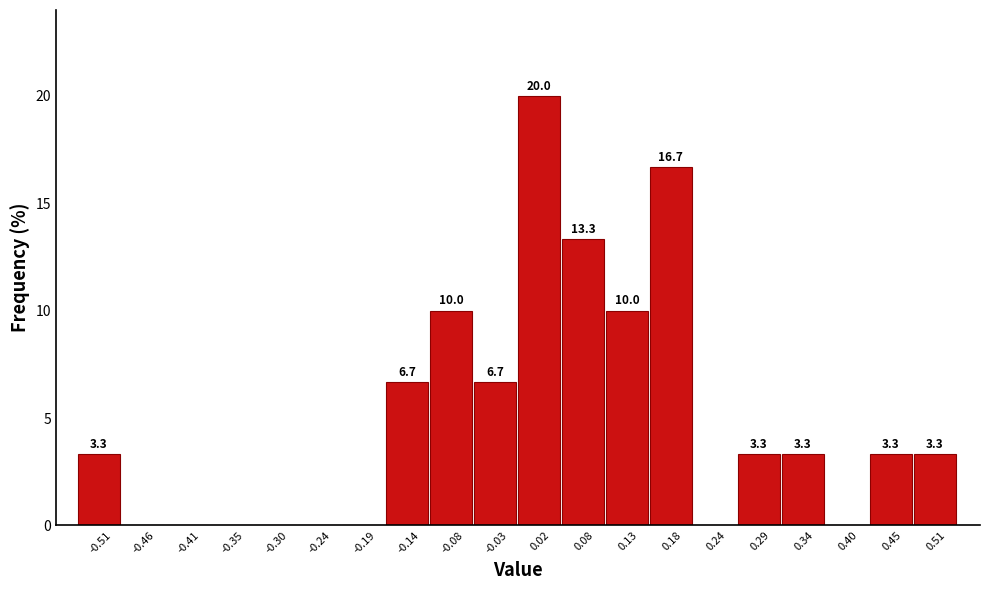

Which range on the x-axis has the tallest bar?

0.00 to 0.05